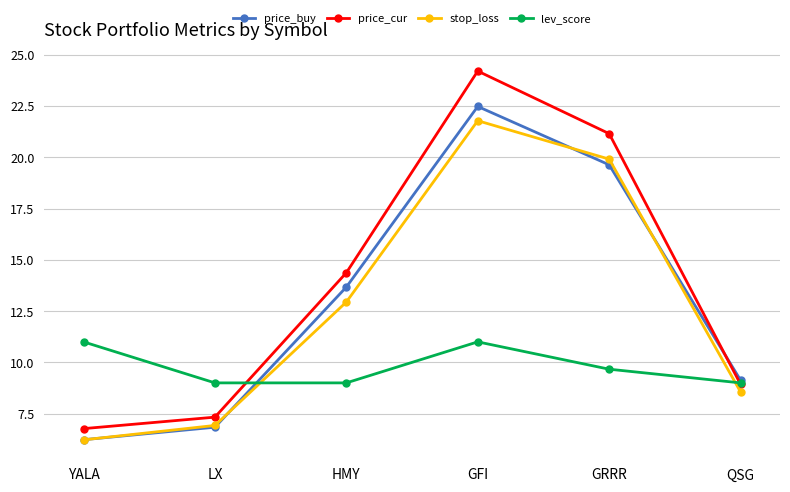

What is the maximum value for price_buy?

22.5